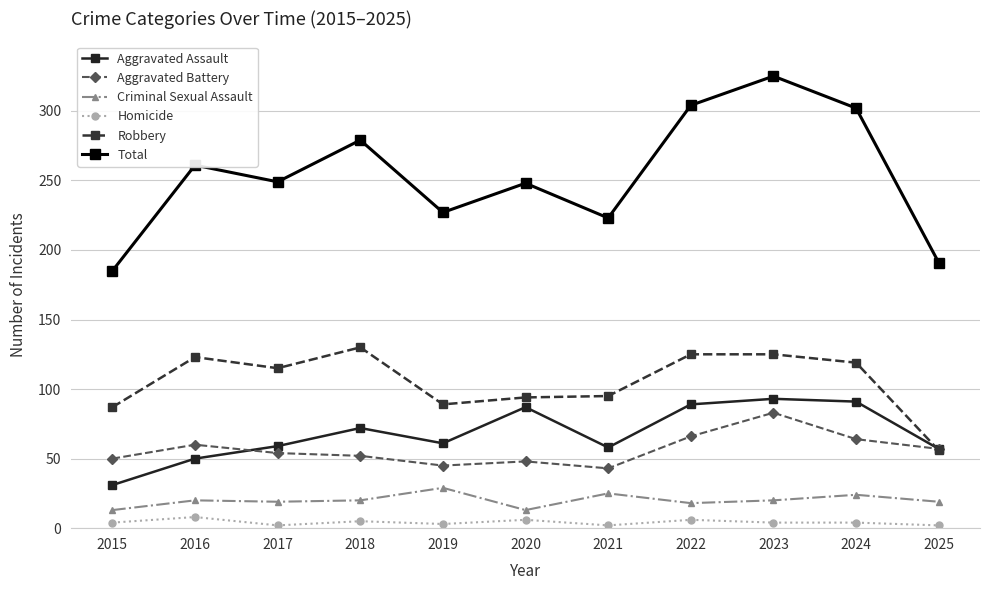

At which category is the sum across all series the highest?

2023